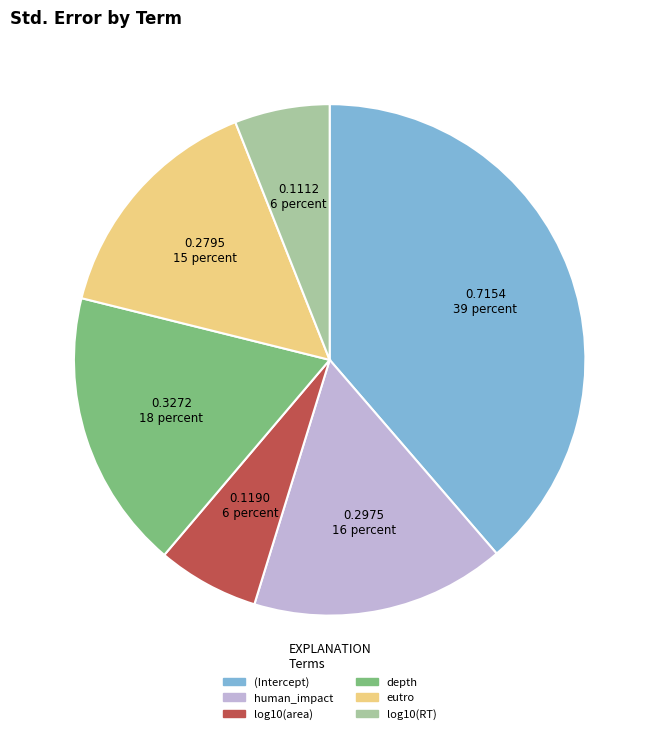

Between human_impact and (Intercept), which is larger?

(Intercept)